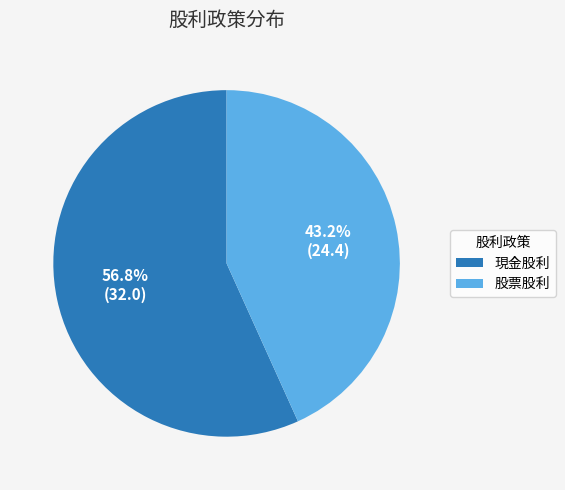

Count the number of slices in the pie.

2